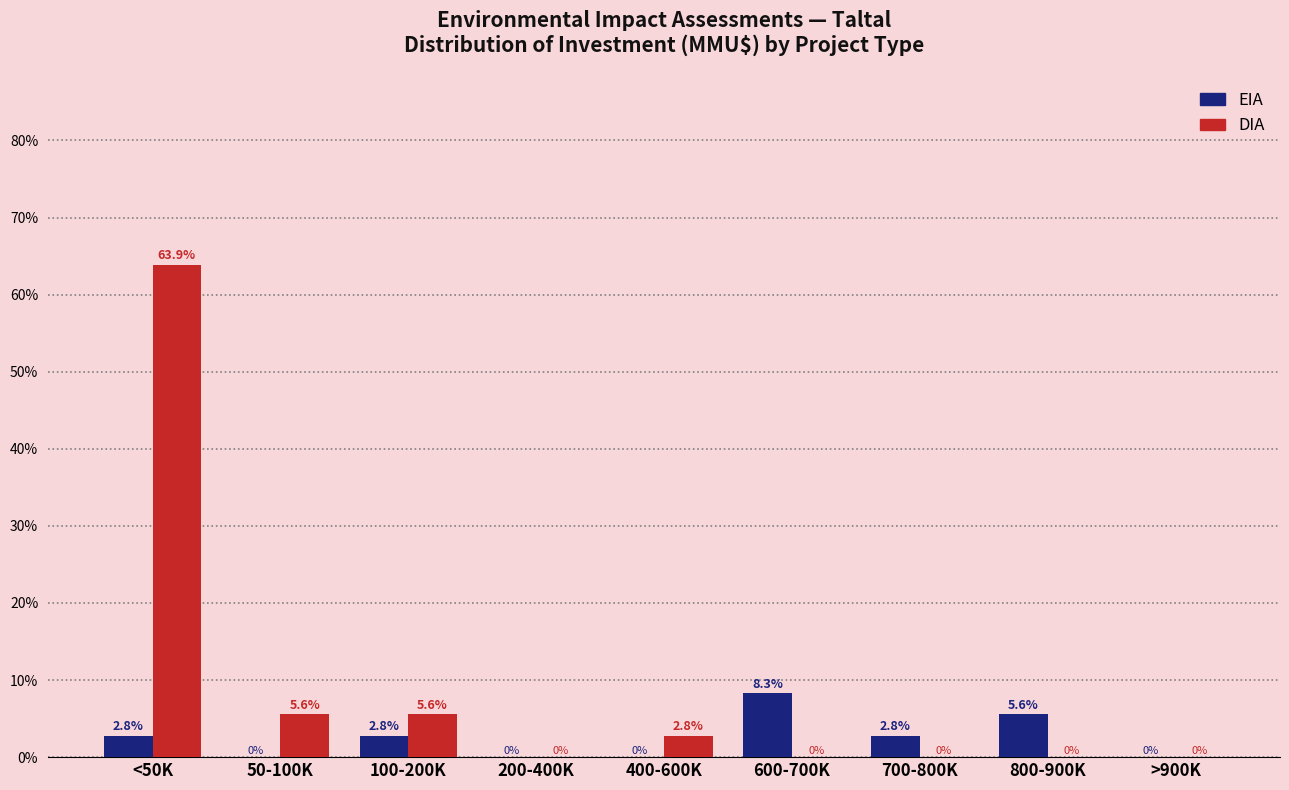

Reading right to left, what are all the values shown in this chart?

EIA: >900K=0.0	800-900K=5.6	700-800K=2.8	600-700K=8.3	400-600K=0.0	200-400K=0.0	100-200K=2.8	50-100K=0.0	<50K=2.8
DIA: >900K=0.0	800-900K=0.0	700-800K=0.0	600-700K=0.0	400-600K=2.8	200-400K=0.0	100-200K=5.6	50-100K=5.6	<50K=63.9